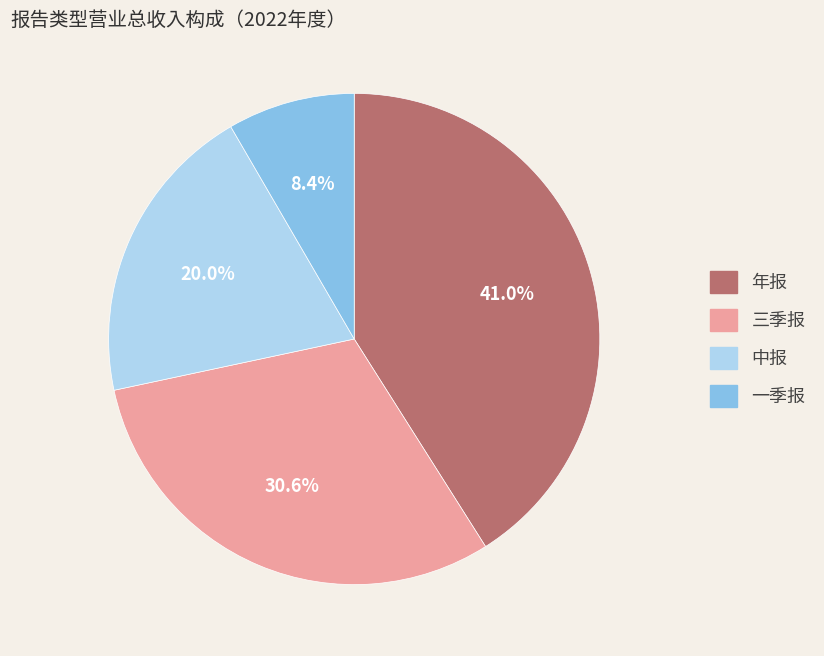

To the nearest percent, what is the difference between the largest and smallest slice percentages?

33%